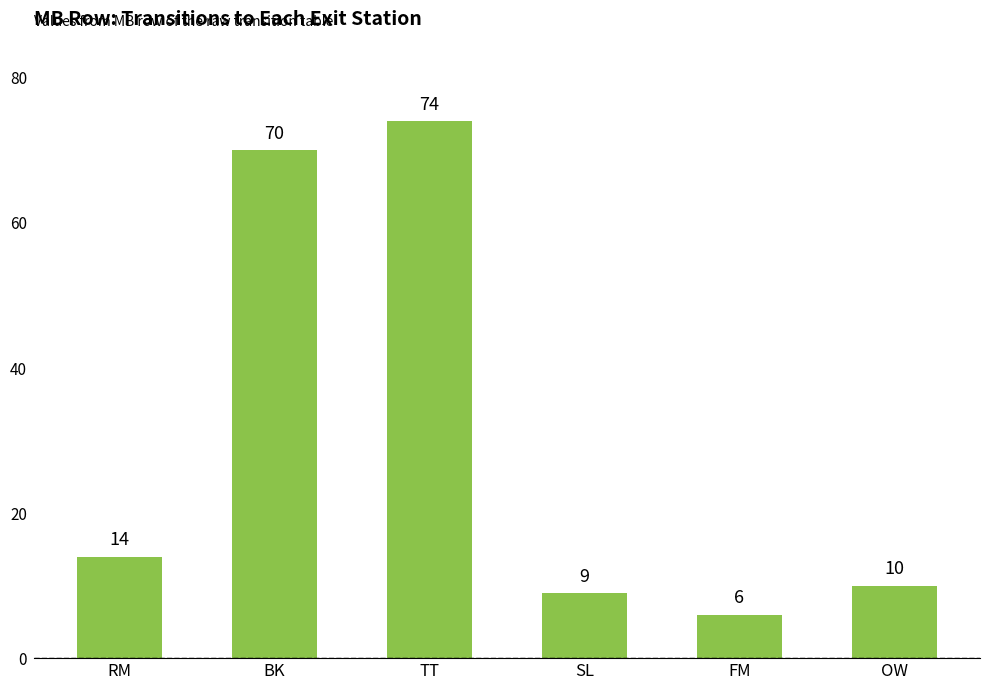

How many bars are there in total?

6